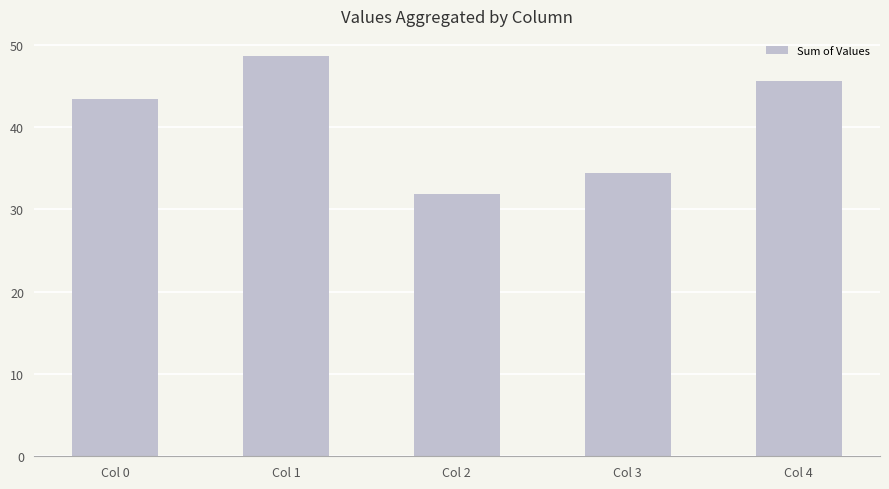

Between Col 2 and Col 1, which is larger?

Col 1